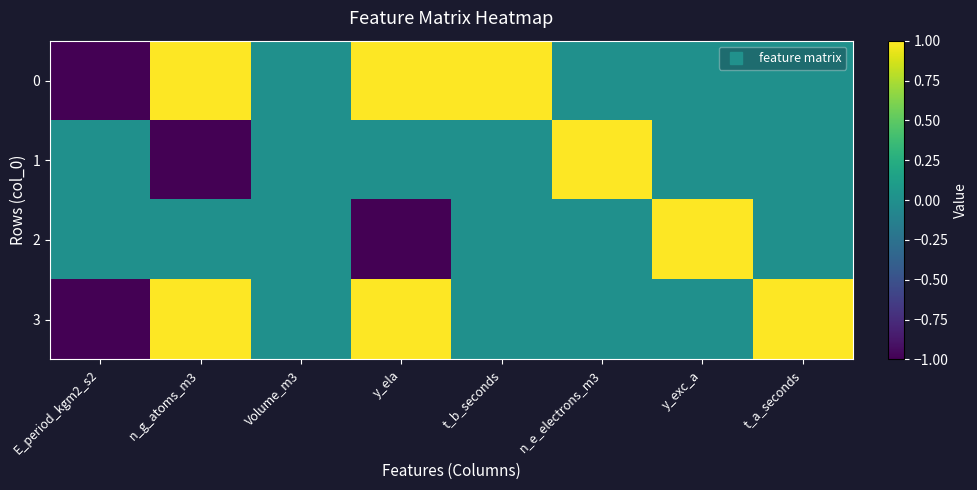

Reading left to right, extract all data points from this chart.

0: E_period_kgm2_s2=-1	n_g_atoms_m3=1	Volume_m3=0	y_ela=1	t_b_seconds=1	n_e_electrons_m3=0	y_exc_a=0	t_a_seconds=0
1: E_period_kgm2_s2=0	n_g_atoms_m3=-1	Volume_m3=0	y_ela=0	t_b_seconds=0	n_e_electrons_m3=1	y_exc_a=0	t_a_seconds=0
2: E_period_kgm2_s2=0	n_g_atoms_m3=0	Volume_m3=0	y_ela=-1	t_b_seconds=0	n_e_electrons_m3=0	y_exc_a=1	t_a_seconds=0
3: E_period_kgm2_s2=-1	n_g_atoms_m3=1	Volume_m3=0	y_ela=1	t_b_seconds=0	n_e_electrons_m3=0	y_exc_a=0	t_a_seconds=1